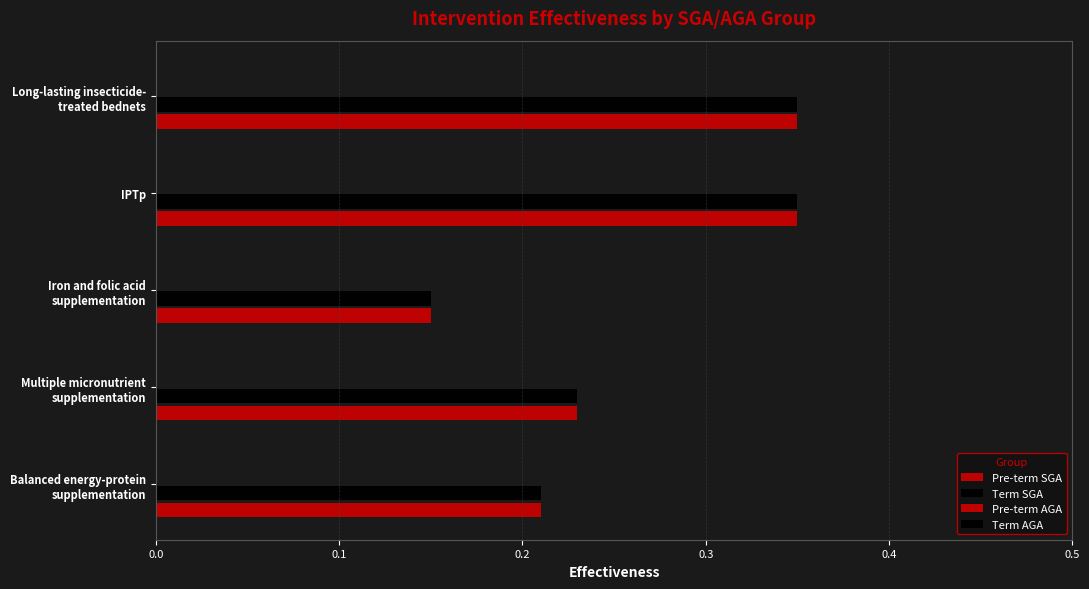

Count the number of data series in this chart.

2